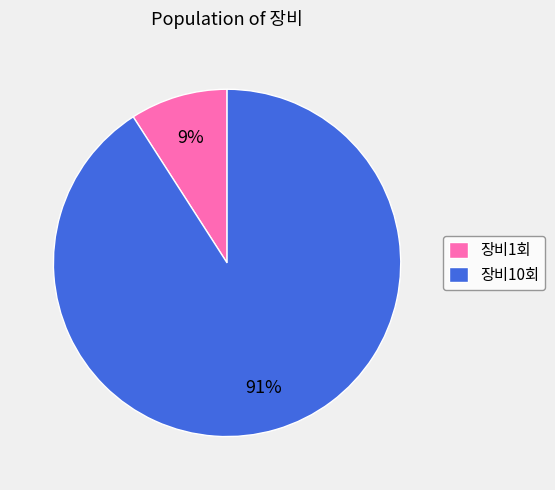

Is it true that 장비10회 is 99% of the pie?

False